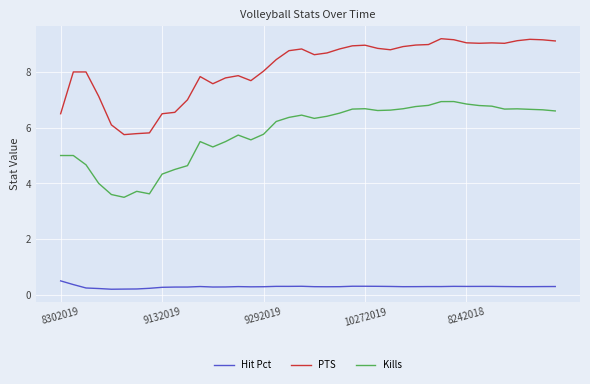

True or false: Hit Pct and PTS intersect in this chart.

False